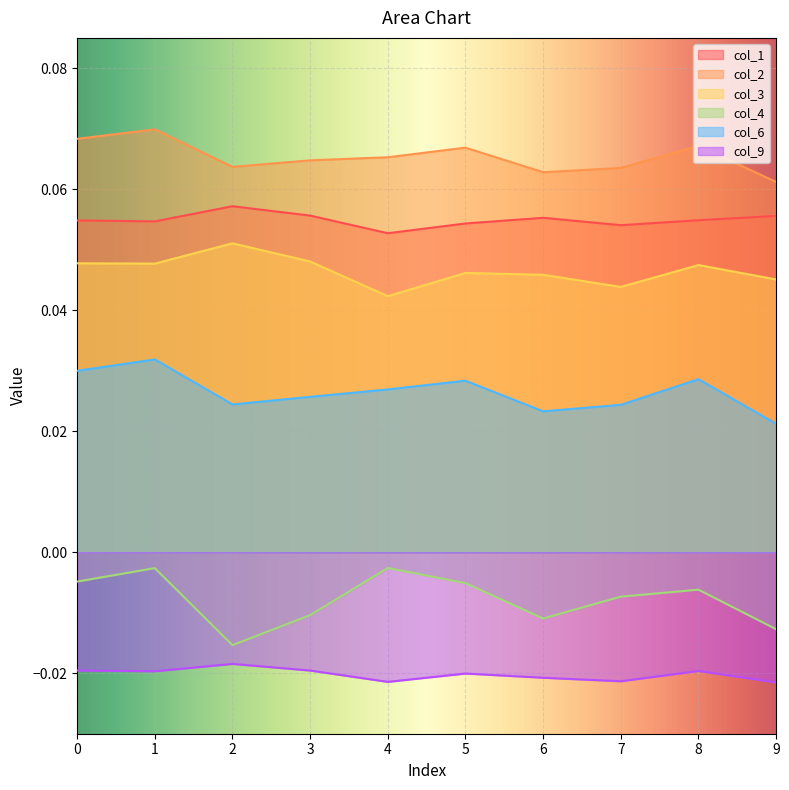

True or false: col_2 and col_1 cross at least once.

False